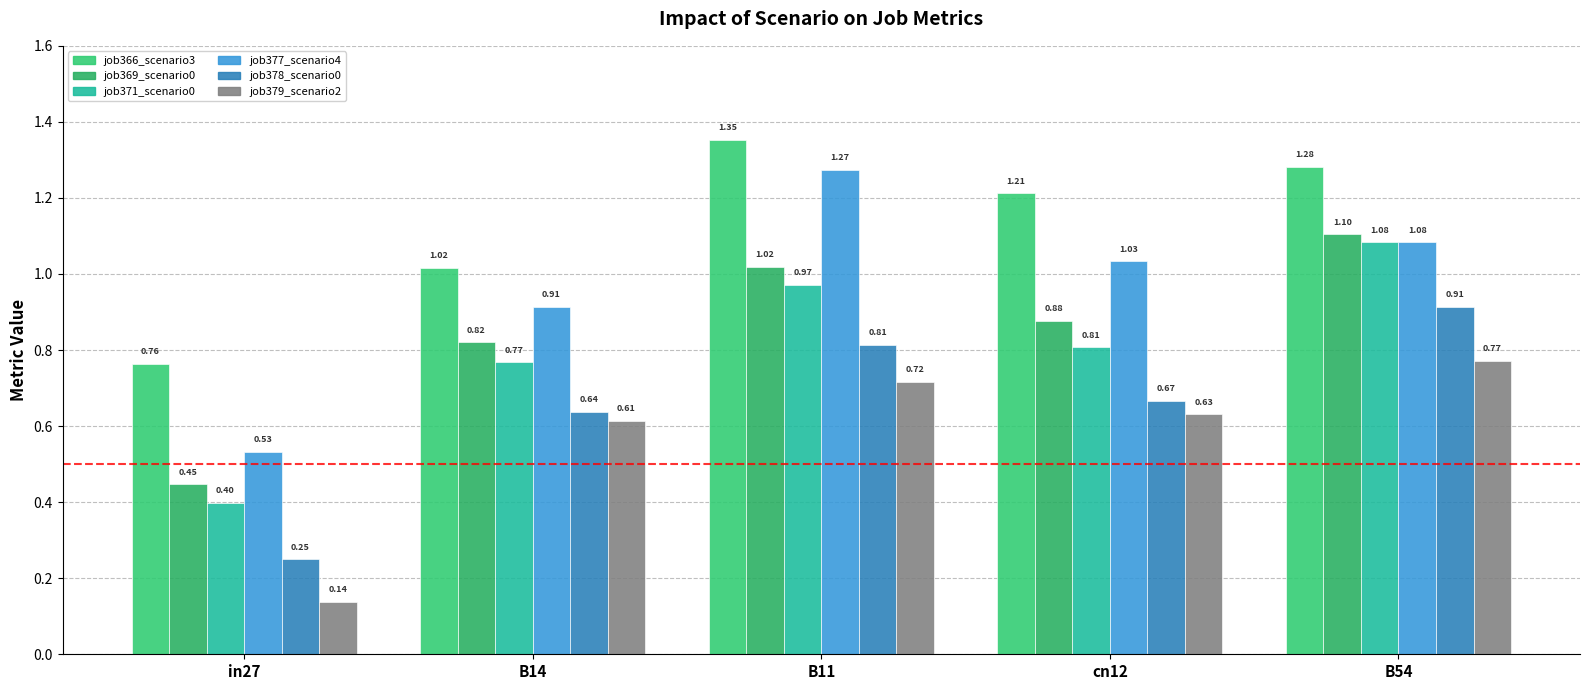

How many bars are there in each group?

6